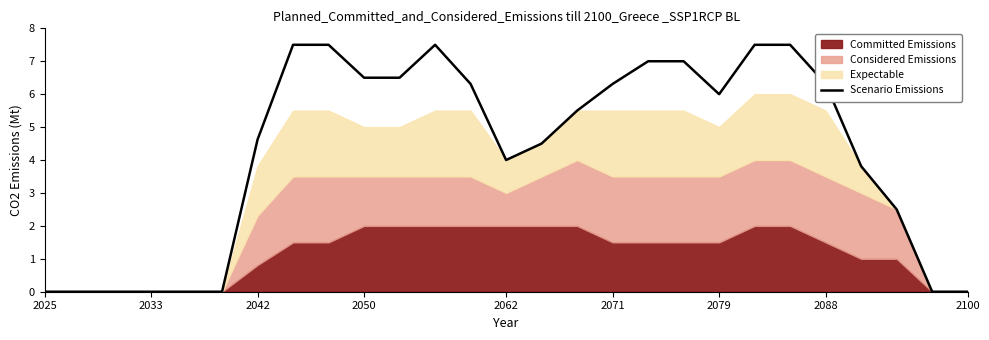

What is the highest value of the Scenario Emissions series?

7.5